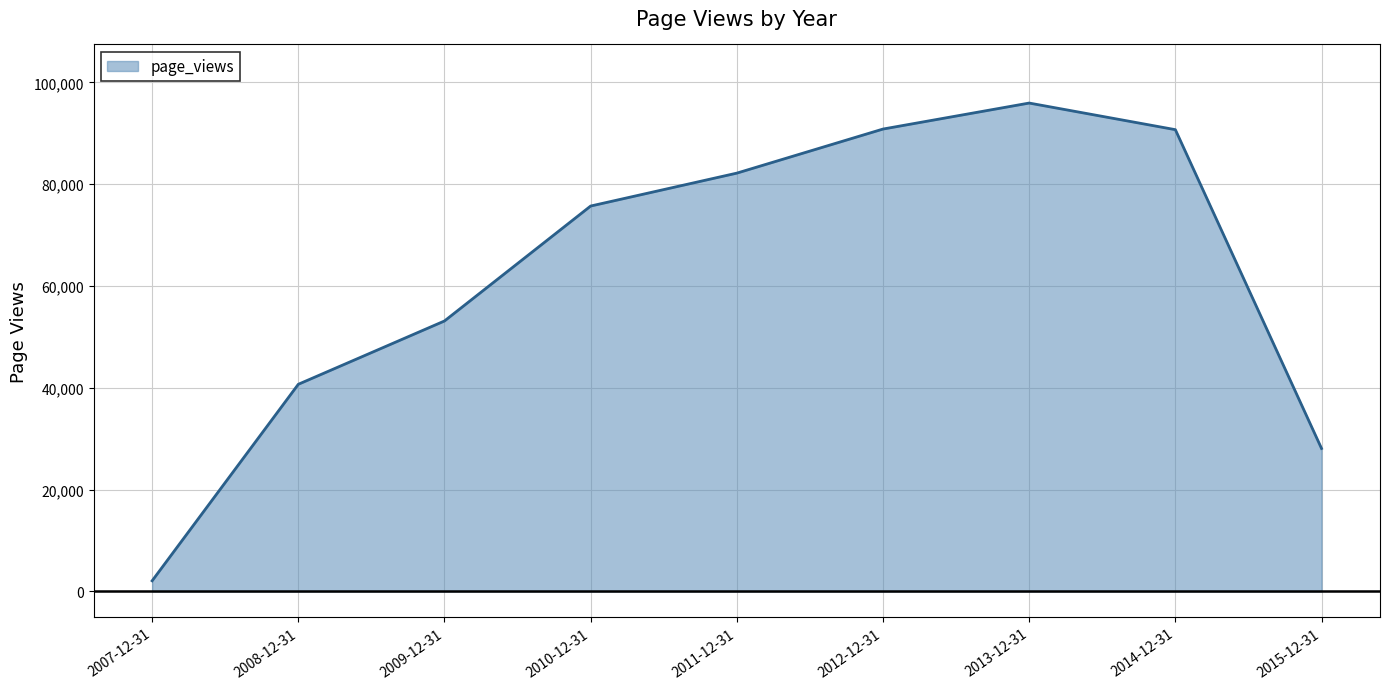

How many lines are shown in the chart?

1